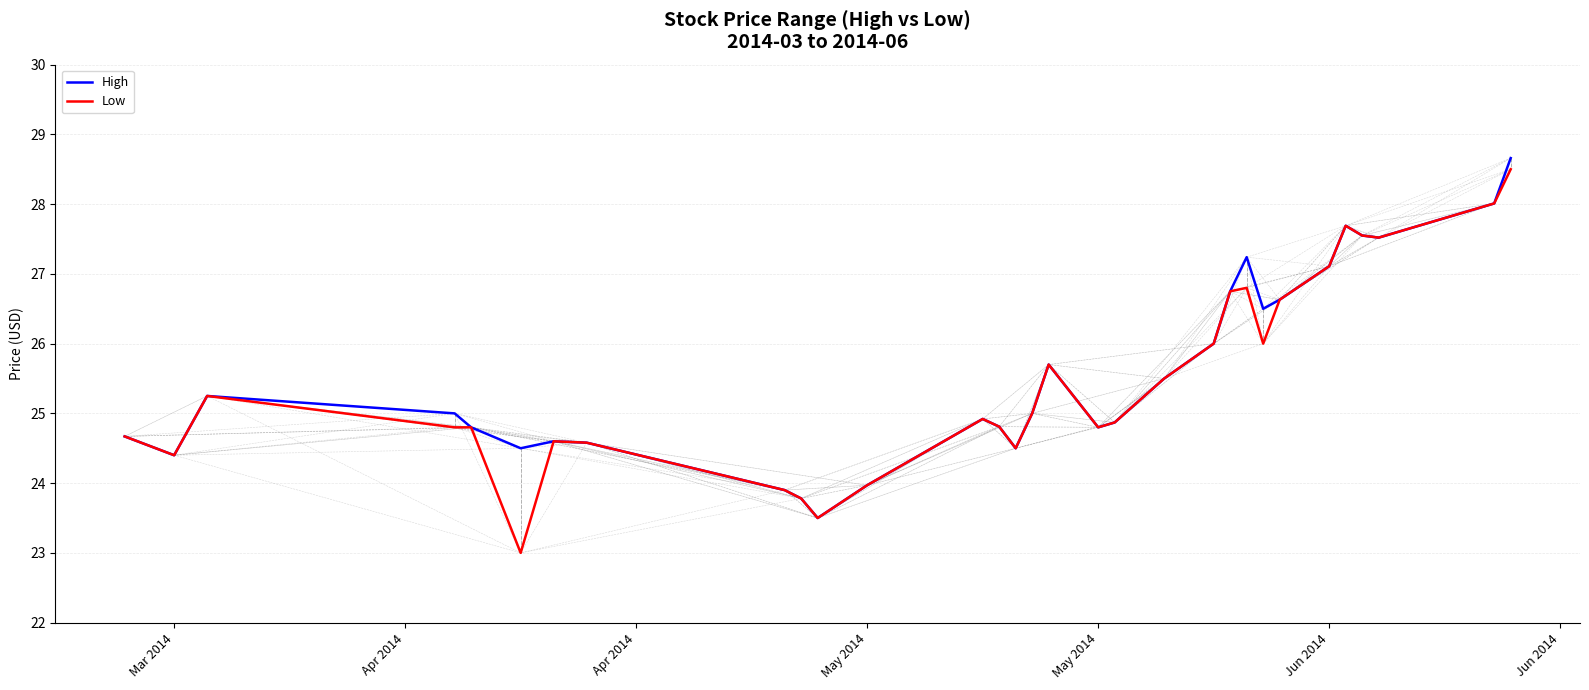

Count the number of categories in the chart.

31